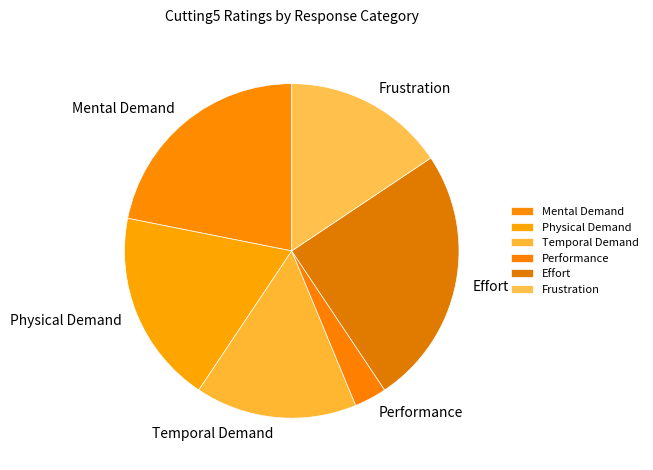

How many segments does this pie chart have?

6